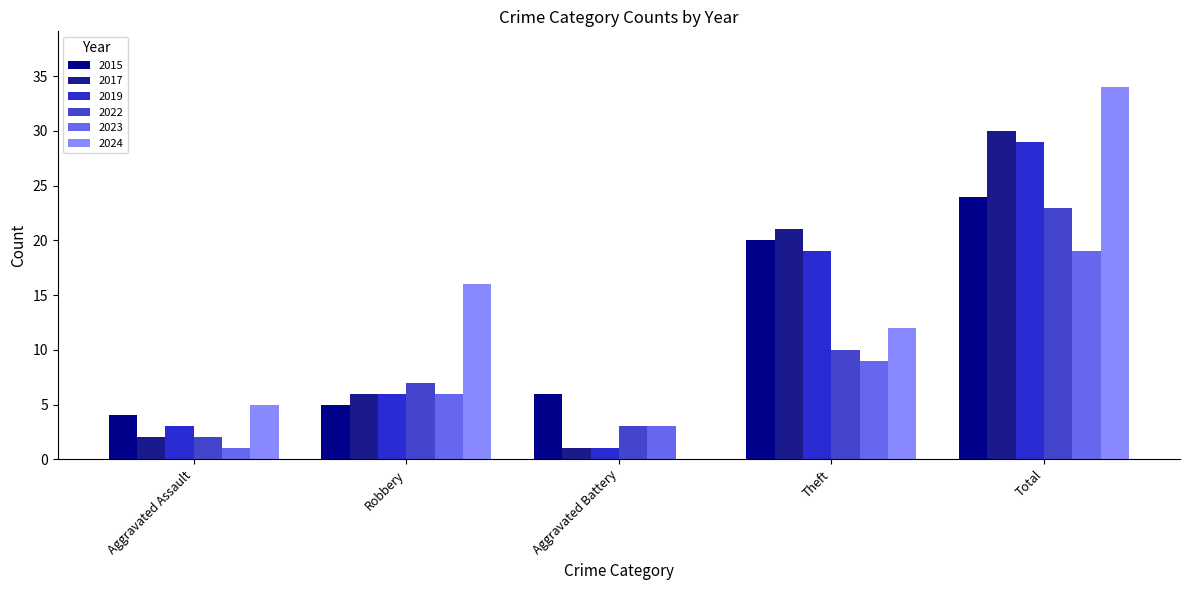

What is the sum of the 2017 values at Theft and Aggravated Battery?

22